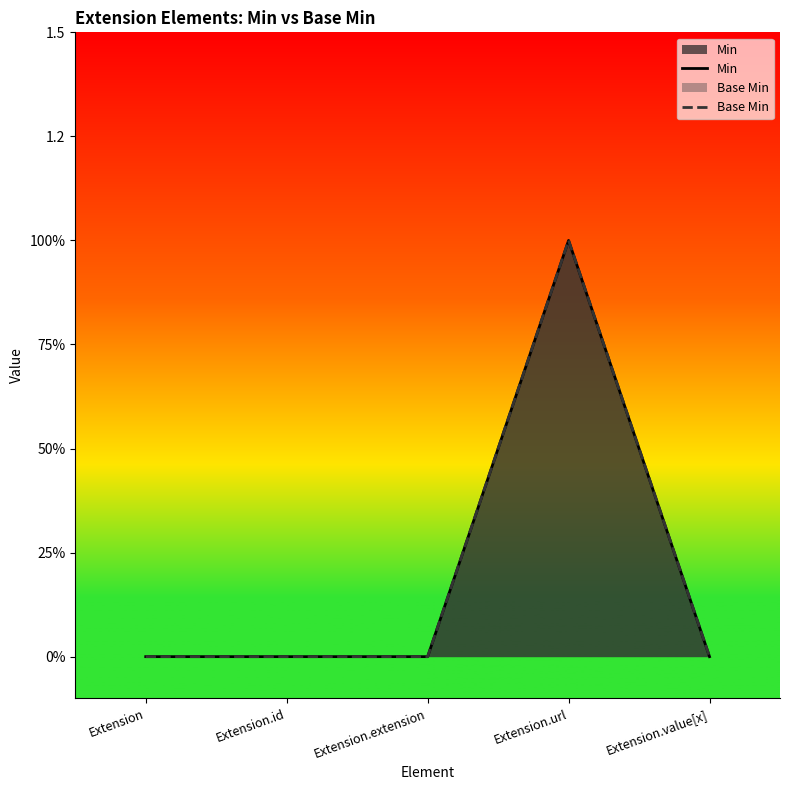

True or false: Min has a value of 0 at Extension.

True